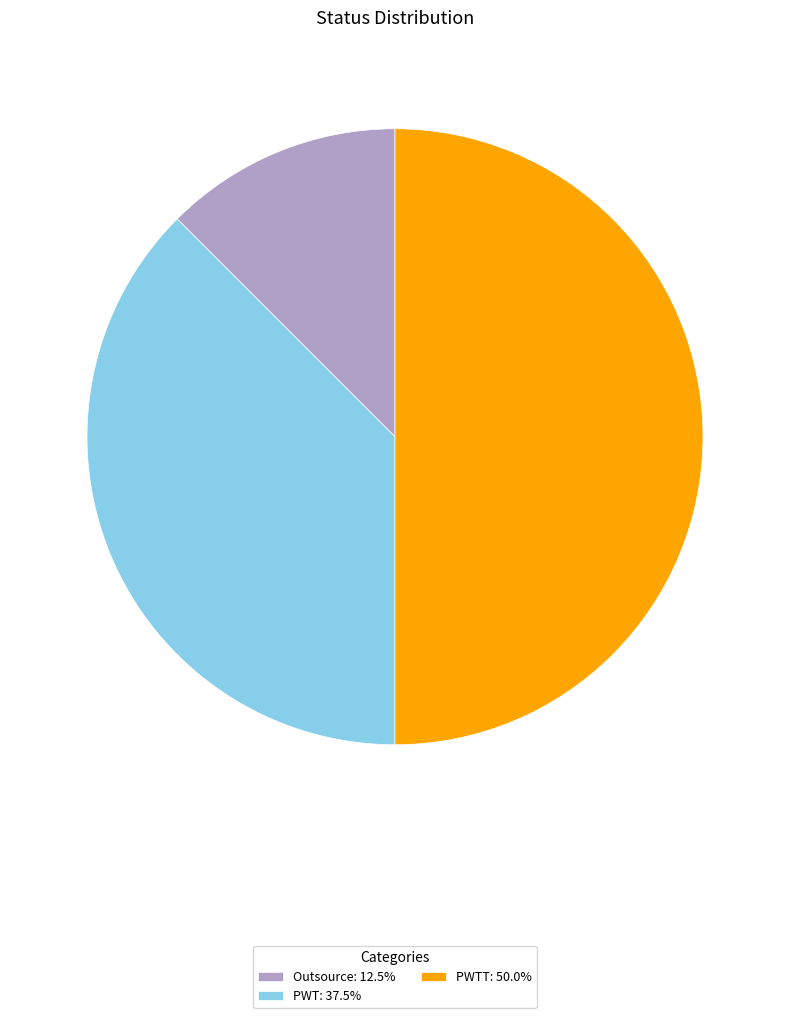

Does Outsource: 12.5% represent more than half of the total?

No